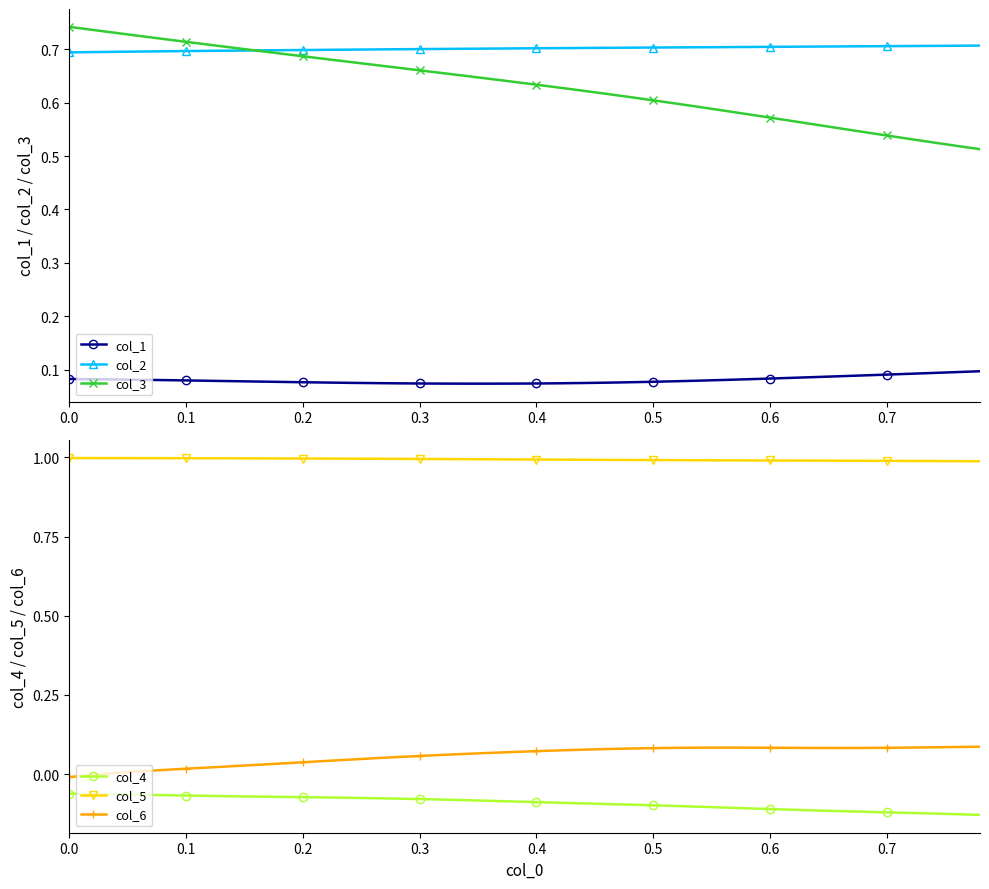

True or false: col_6 has more than 0 interior local peaks.

True